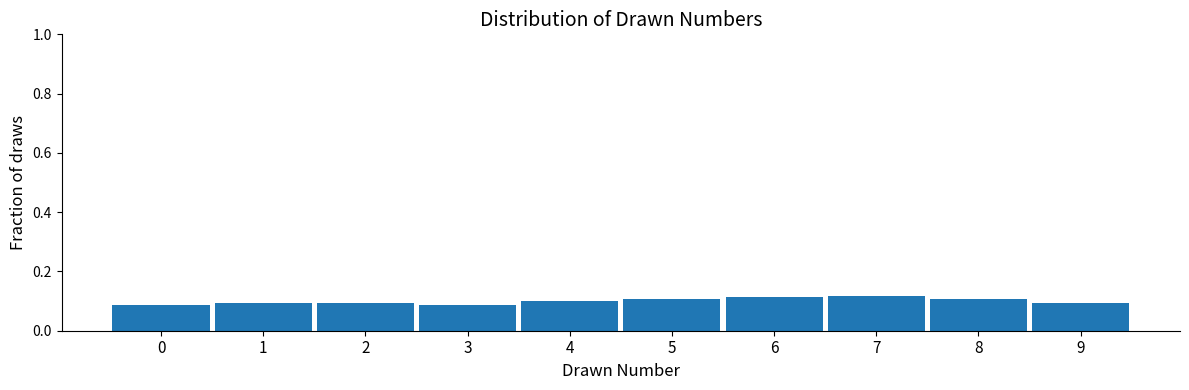

How tall is the bar that spans 6.5 to 7.5 on the x-axis? The values are not printed on the chart, so give them approximately, as read against the axis.

0.12